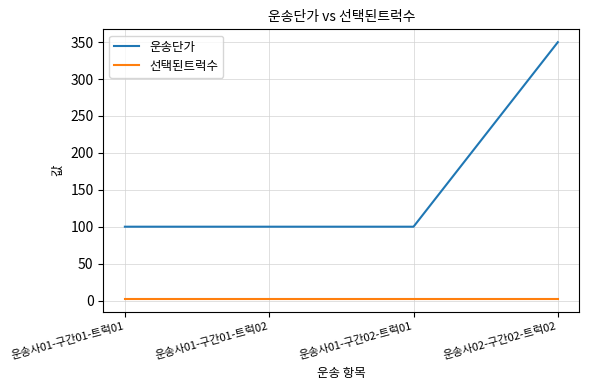

Which label corresponds to the largest value in the chart?

운송사02-구간02-트럭02